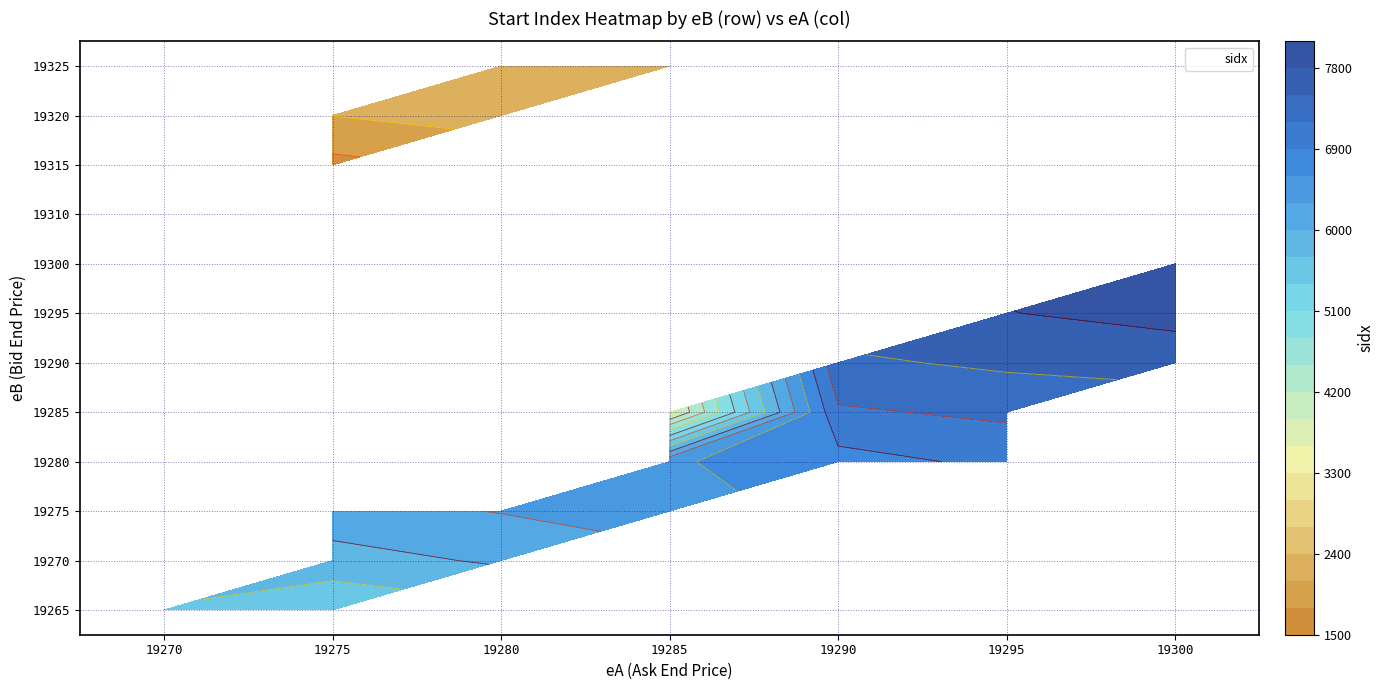

Between 19300 and 19285, which is larger?

19300